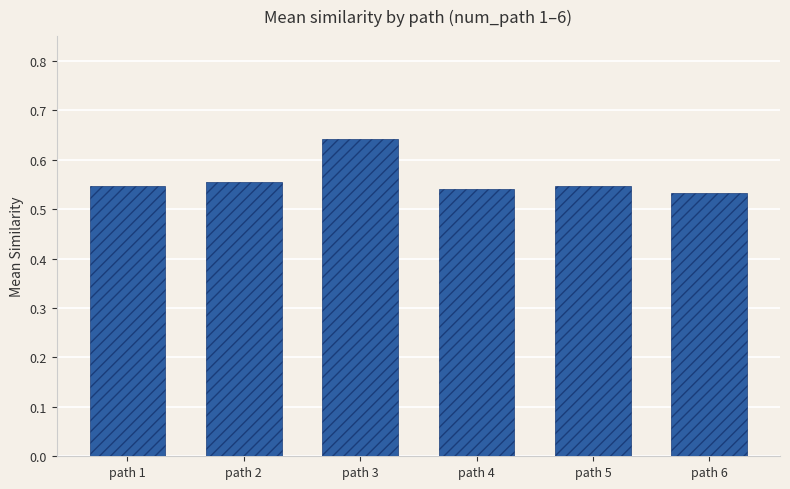

Count the values in the range 0 to 1.

6